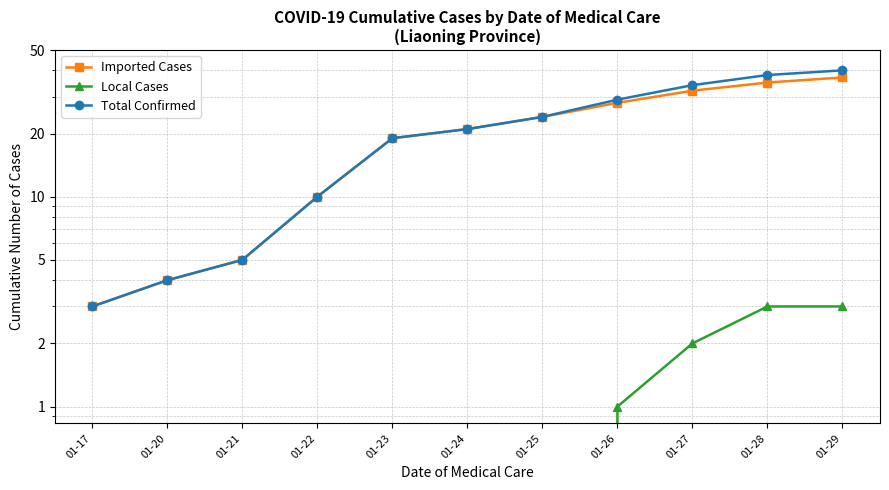

The value of Total Confirmed at 01-22 is 10. True or false?

True